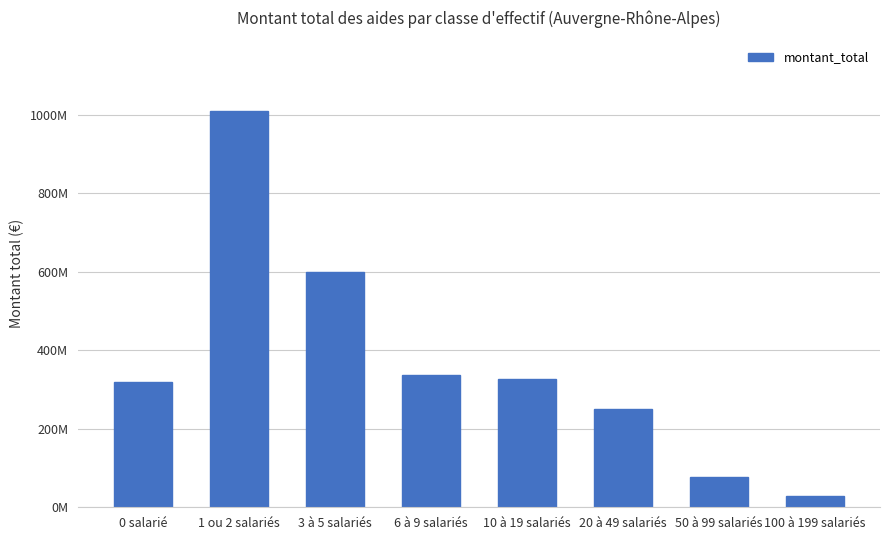

Between 1 ou 2 salariés and 0 salarié, which is larger?

1 ou 2 salariés